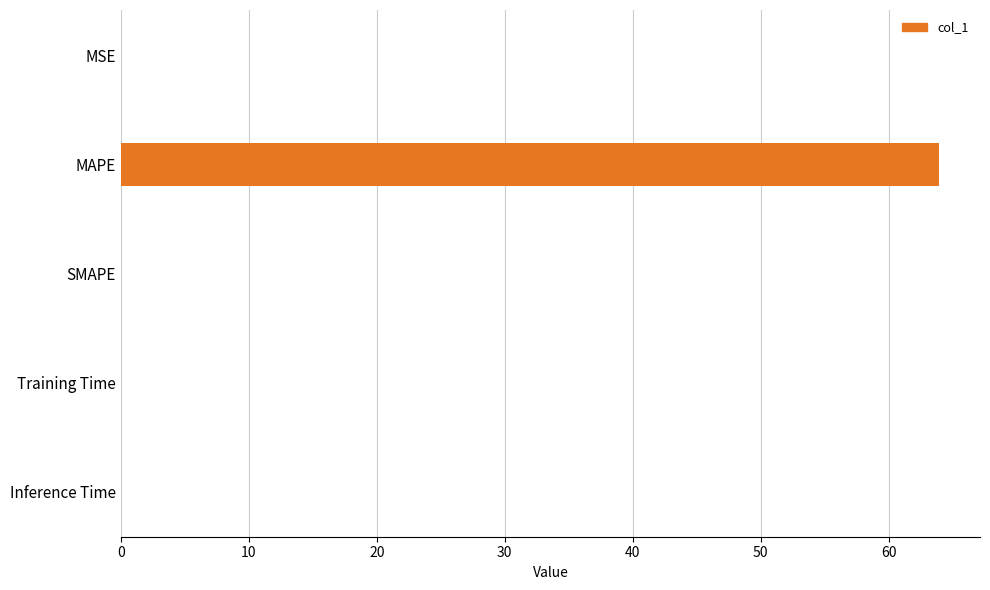

Which label corresponds to the largest value in the chart?

MAPE